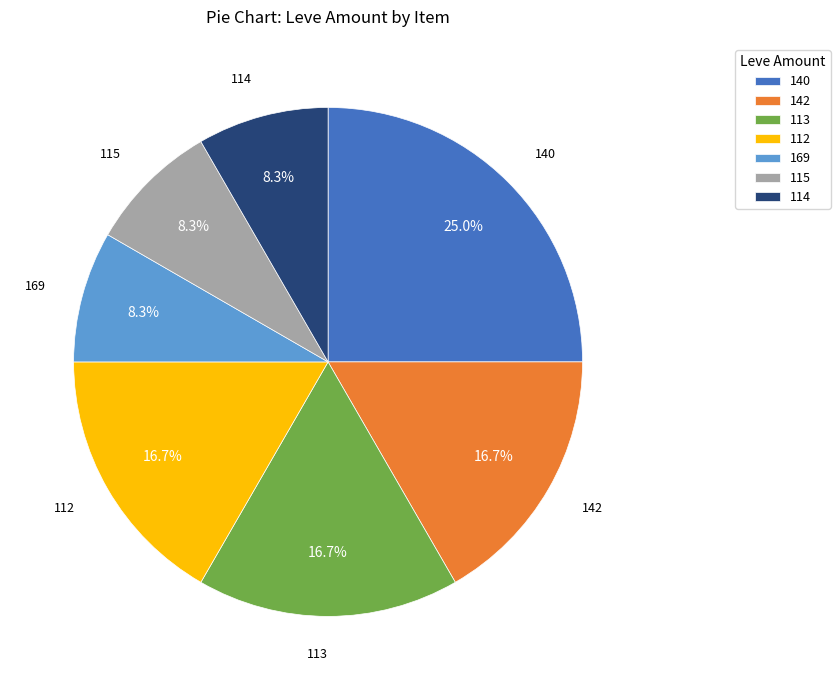

How many slices are in this pie chart?

7